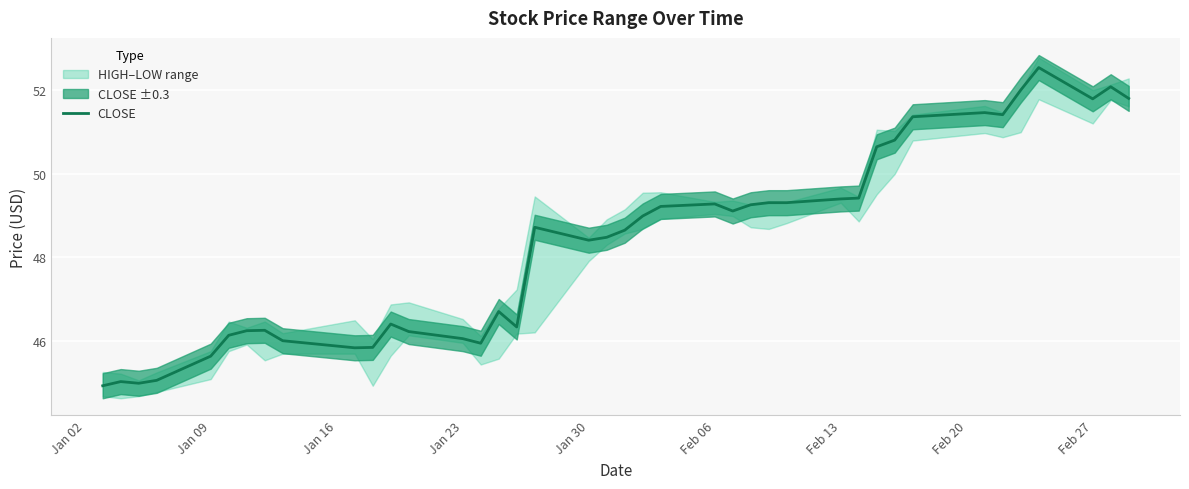

What is the minimum value for CLOSE?

44.9